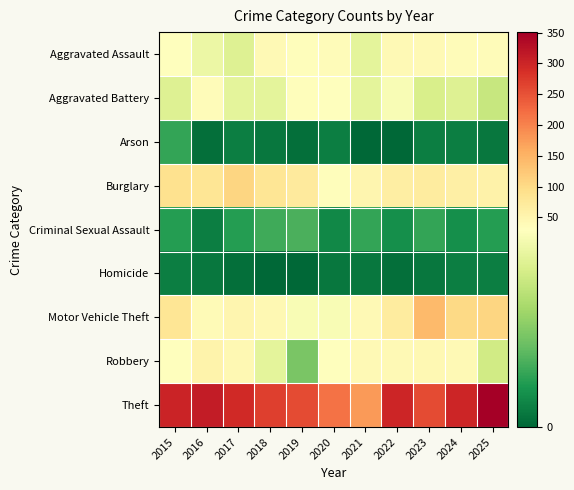

Which series changed the most between 2015 and 2025?

Theft